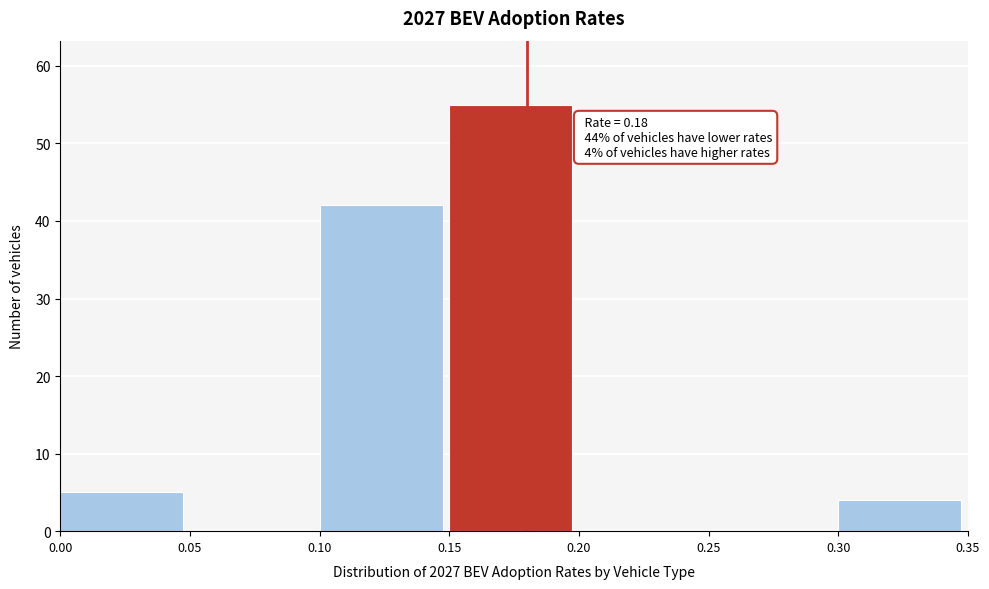

Which range on the x-axis has the tallest bar?

0.15 to 0.20